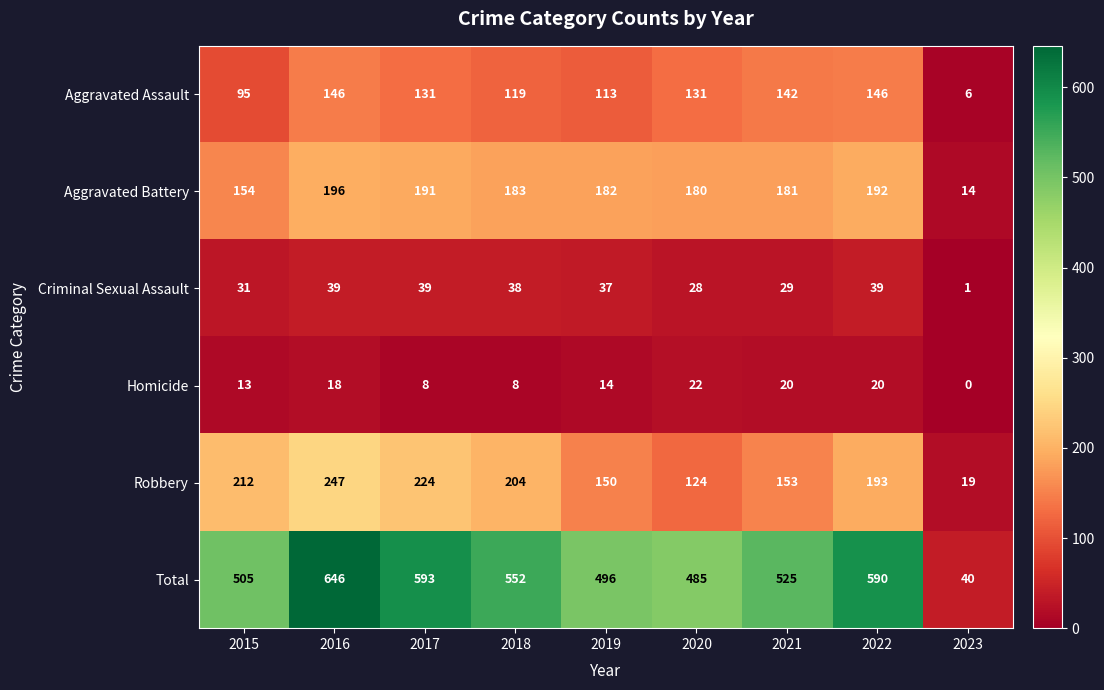

The Aggravated Battery series shows 14 at 2023. True or false?

True